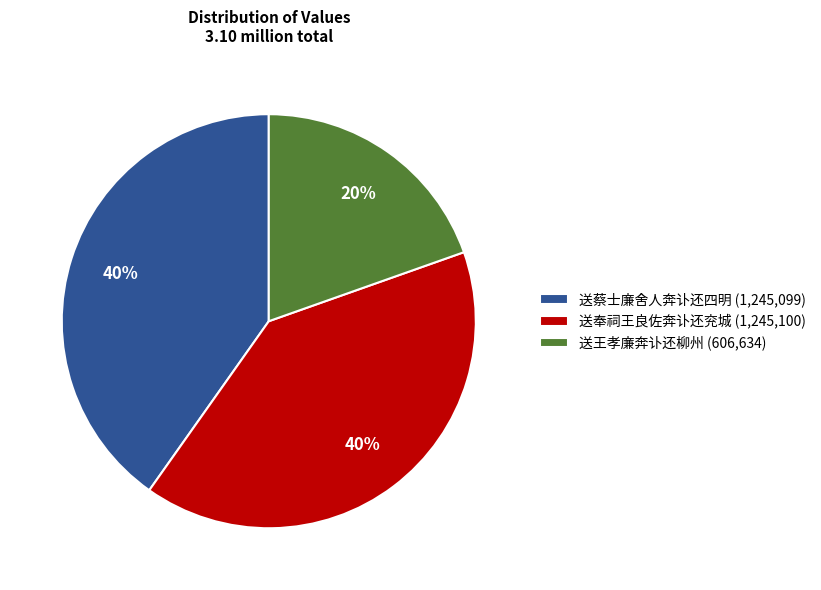

Between 送王孝廉奔讣还柳州 and 送蔡士廉舍人奔讣还四明, which is larger?

送蔡士廉舍人奔讣还四明